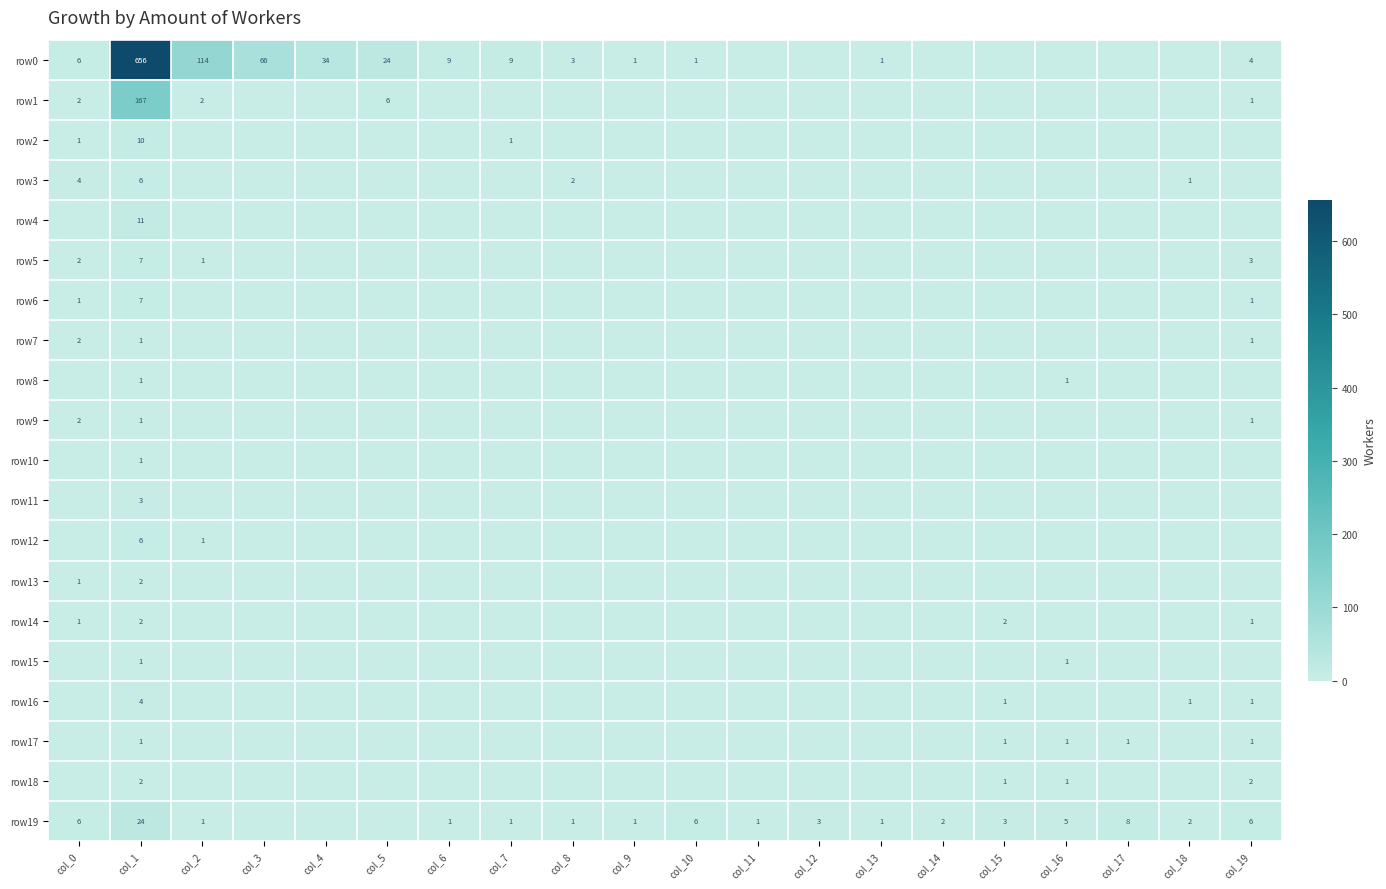

The value of row12 at col_2 is 1. True or false?

True